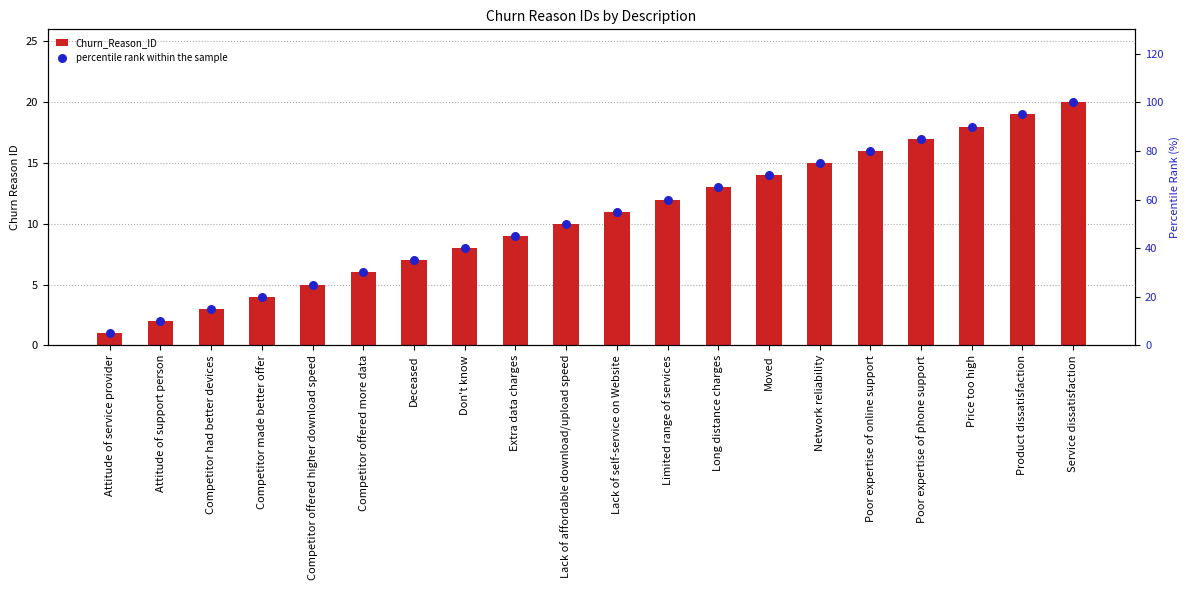

Is the value of Churn_Reason_ID at Product dissatisfaction greater than the value of percentile rank within the sample at Attitude of service provider?

Yes